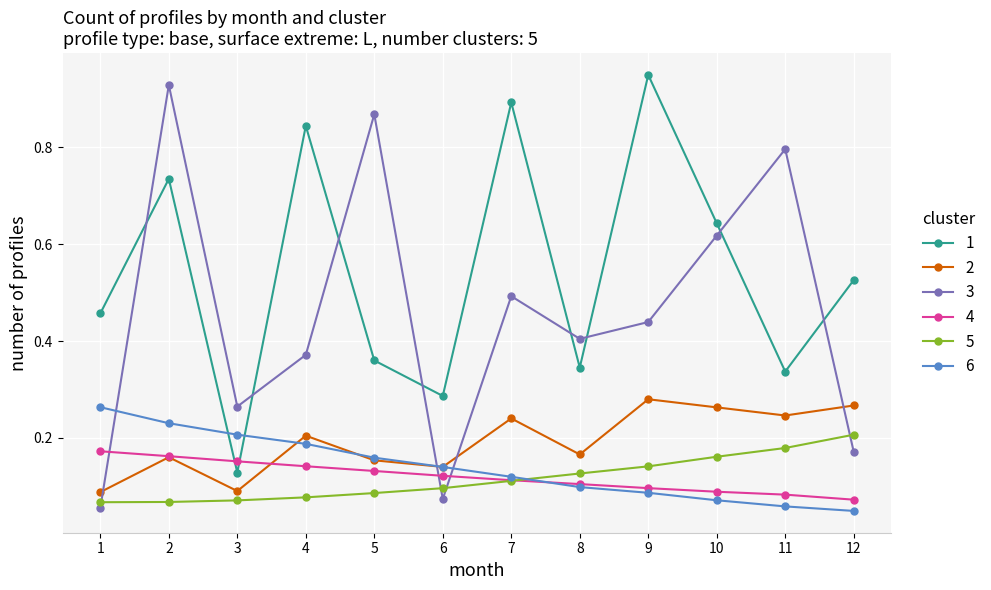

At which category does the chart reach its peak across all series?

9